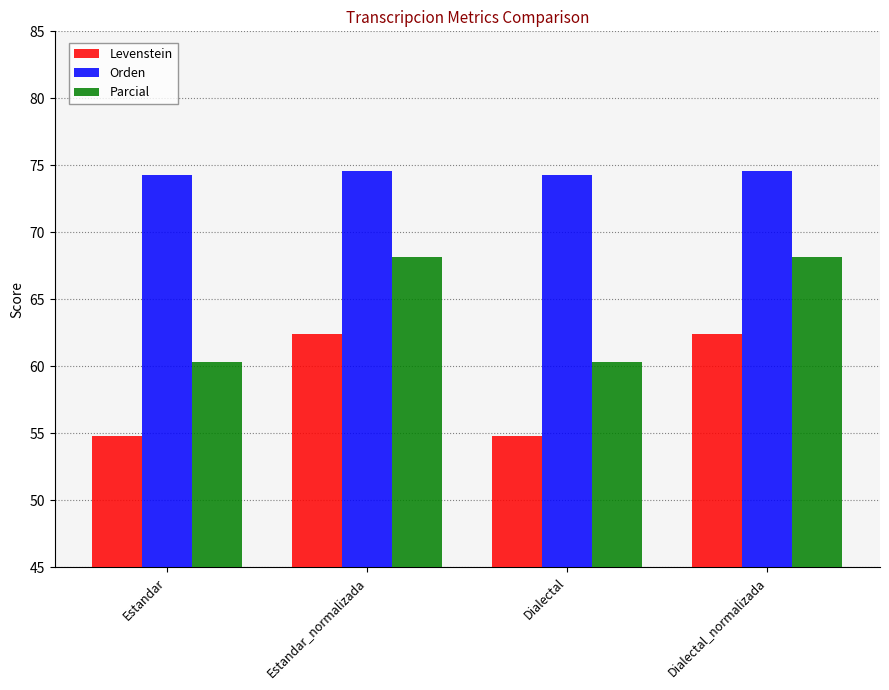

What is the difference between the second highest and second lowest values in the Levenstein series?

7.7